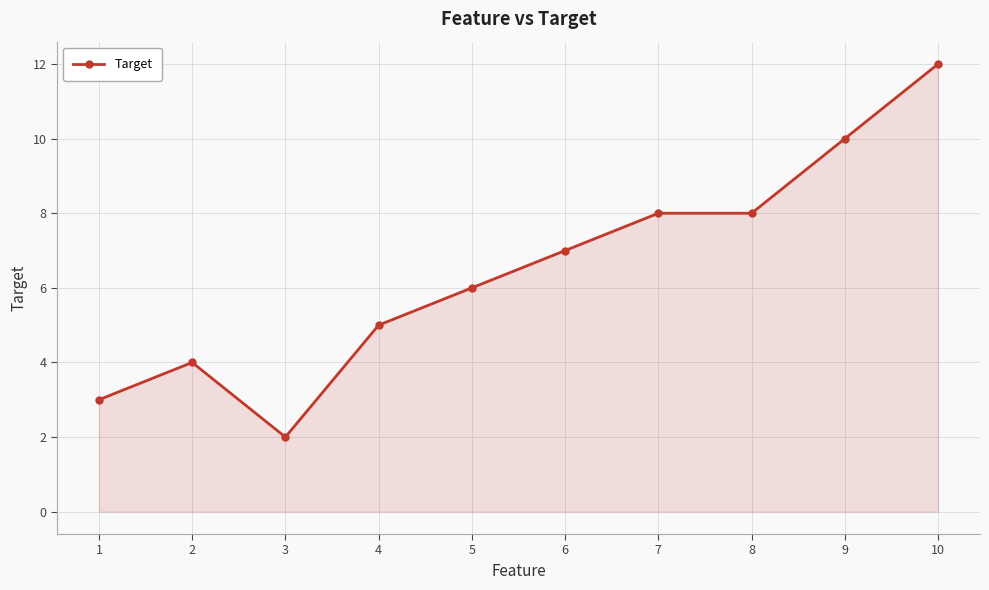

What is the change in value from 1 to 5?

+3